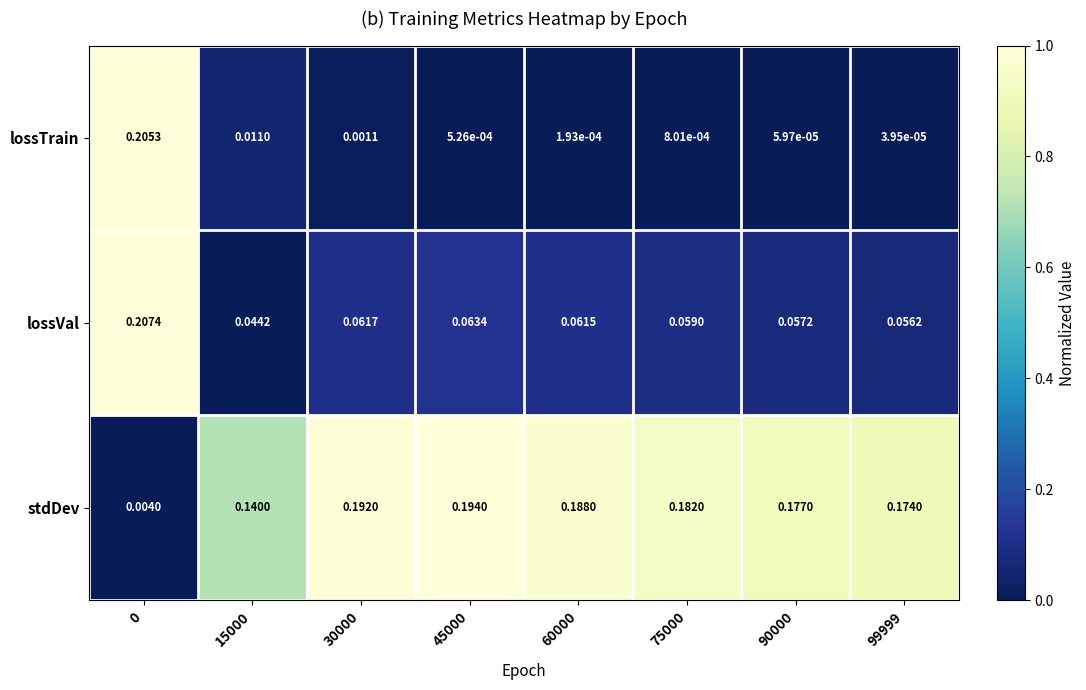

Which series changed the most between 30000 and 45000?

stdDev